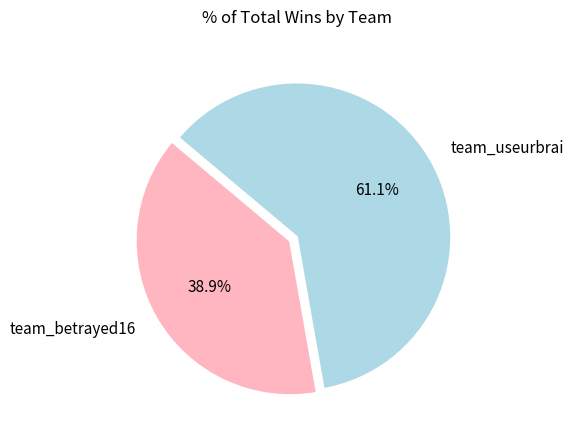

Approximately how many times larger is the value at team_useurbrai compared to team_betrayed16?

1.6